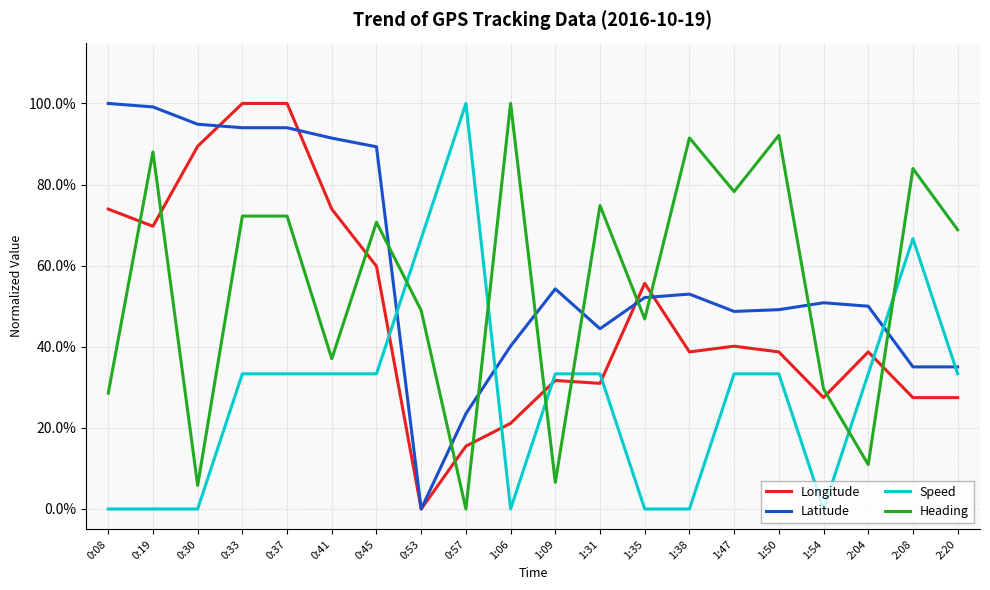

Between 1:06 and 0:37, which is larger?

0:37